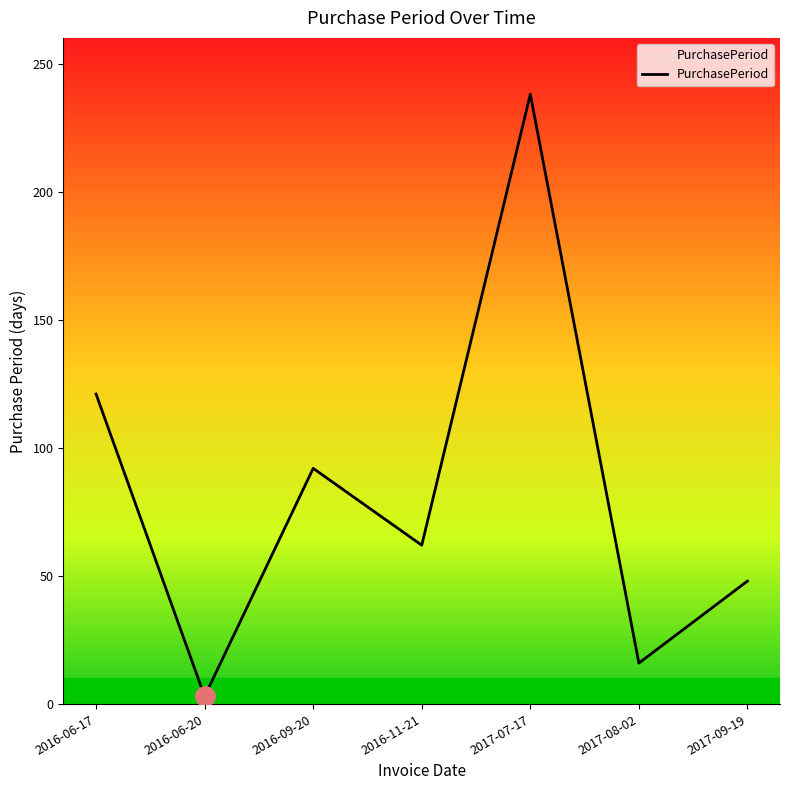

Count the number of categories in the chart.

7